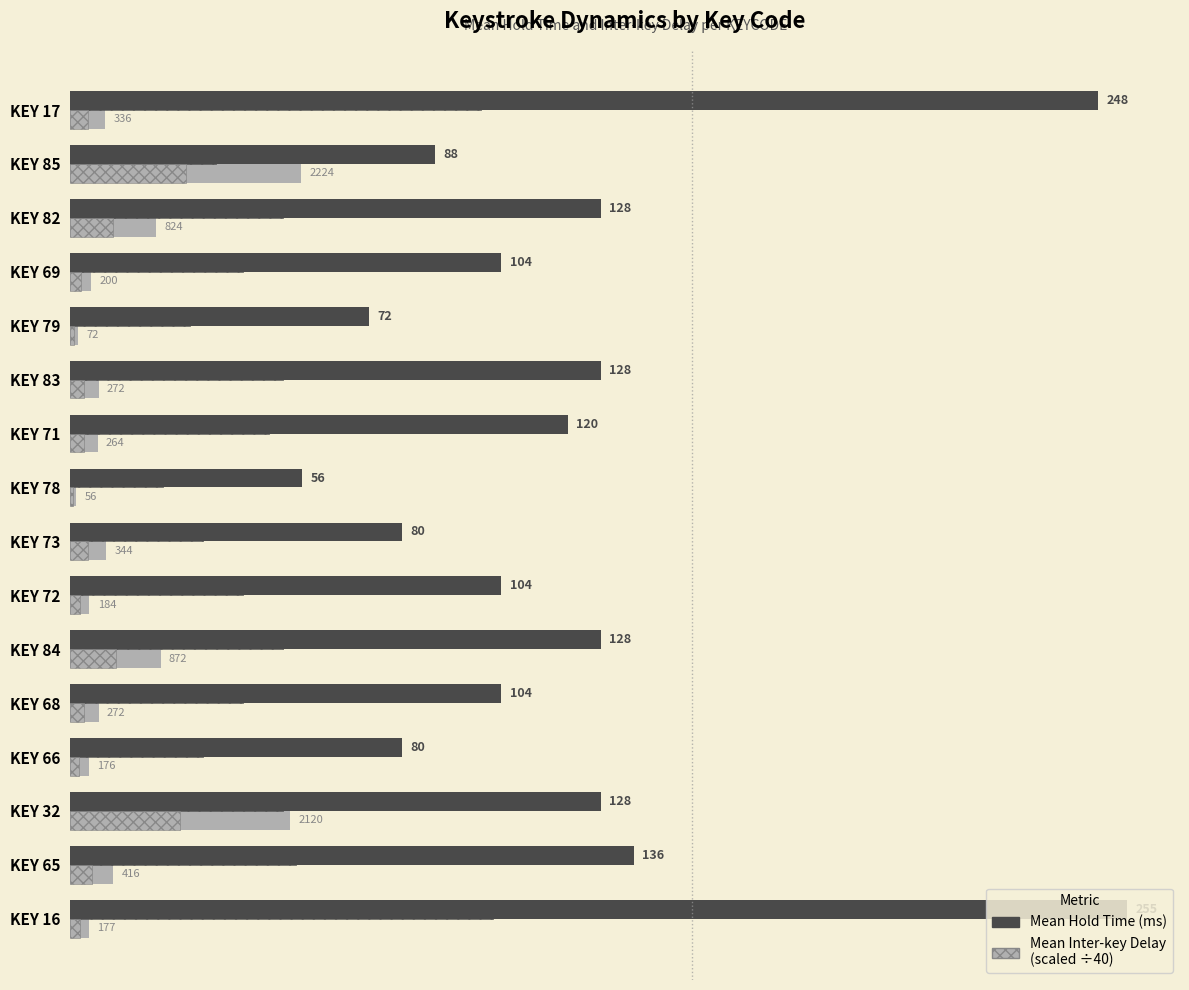

What is the value of the Mean Hold Time (ms) bar at the 5th from the left?

104.0